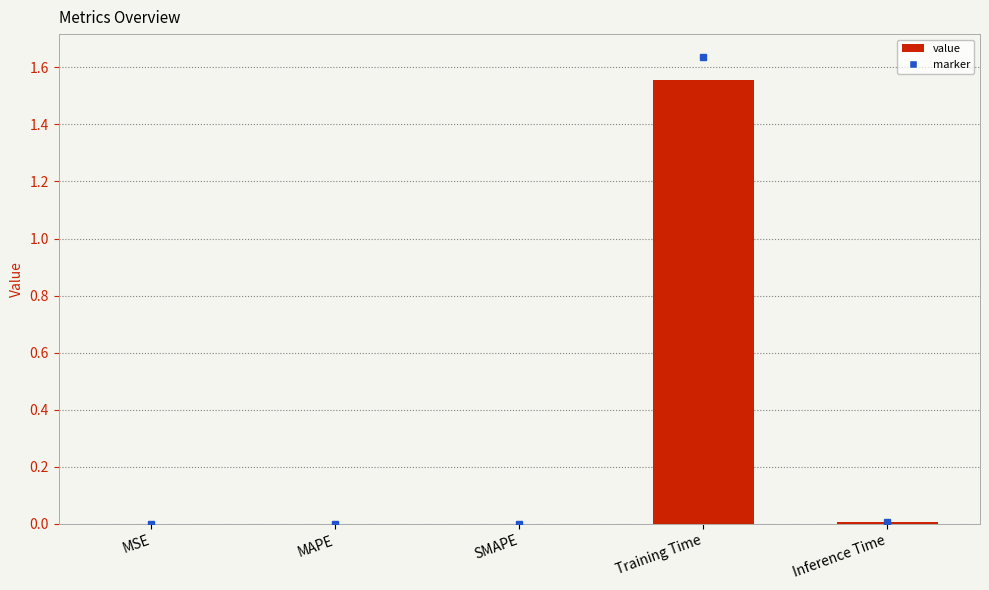

The value at MSE is 0.0. True or false?

True